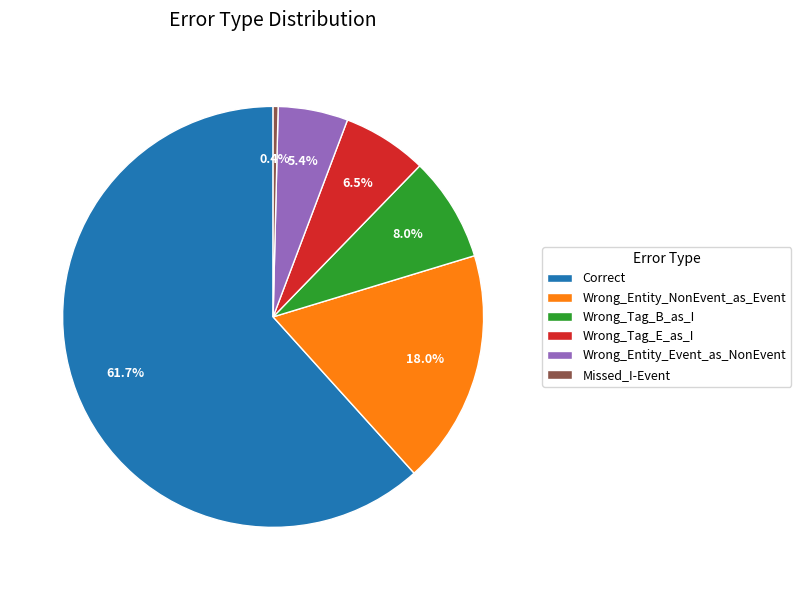

To the nearest percent, what is the difference between the Missed_I-Event and Wrong_Tag_E_as_I slice percentages?

6%